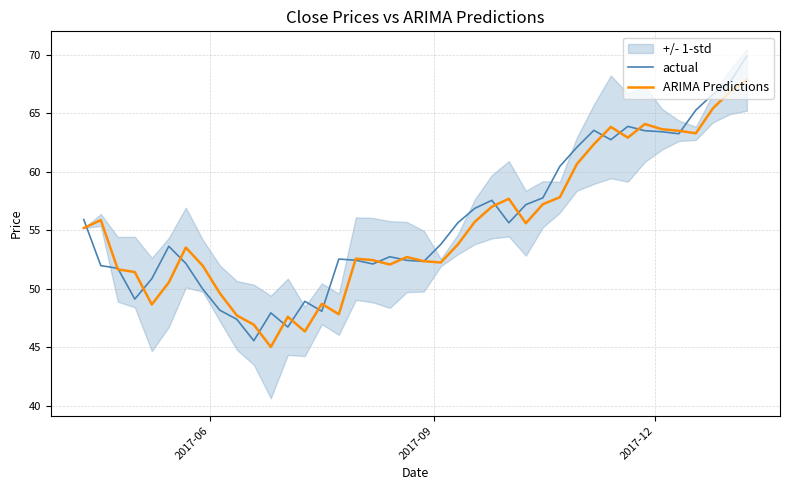

Which series has the widest spread of values?

actual